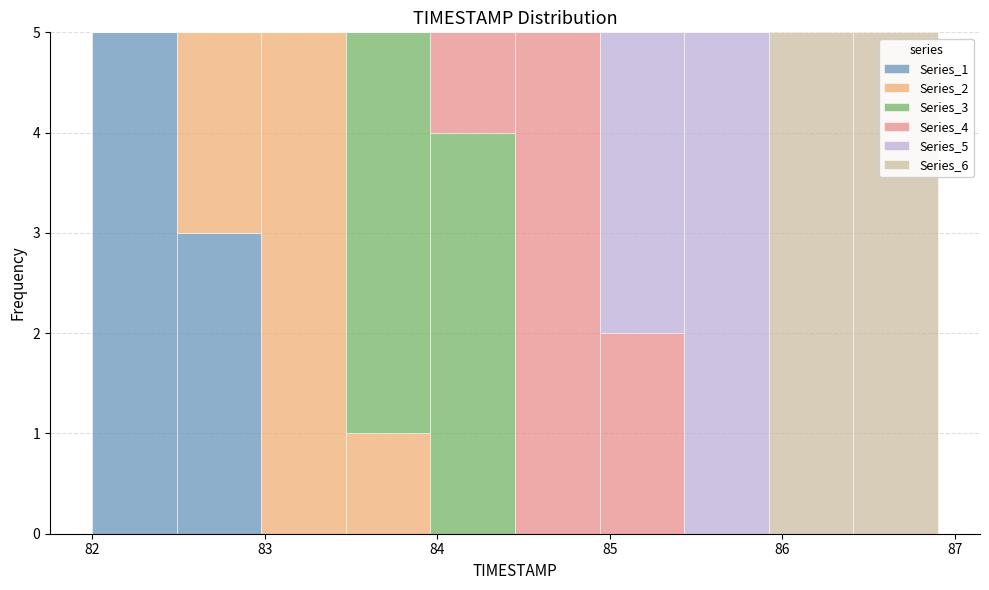

Reading left to right, transcribe this chart: for each stacked bar, give the range it covers on the x-axis and its total height. Neither the bar edges nor the heights are printed on the chart, so give them approximately, as read against the axes.

82.00 to 82.49: 5
82.49 to 82.98: 5
82.98 to 83.47: 5
83.47 to 83.96: 5
83.96 to 84.45: 5
84.45 to 84.94: 5
84.94 to 85.43: 5
85.43 to 85.92: 5
85.92 to 86.41: 5
86.41 to 86.90: 5